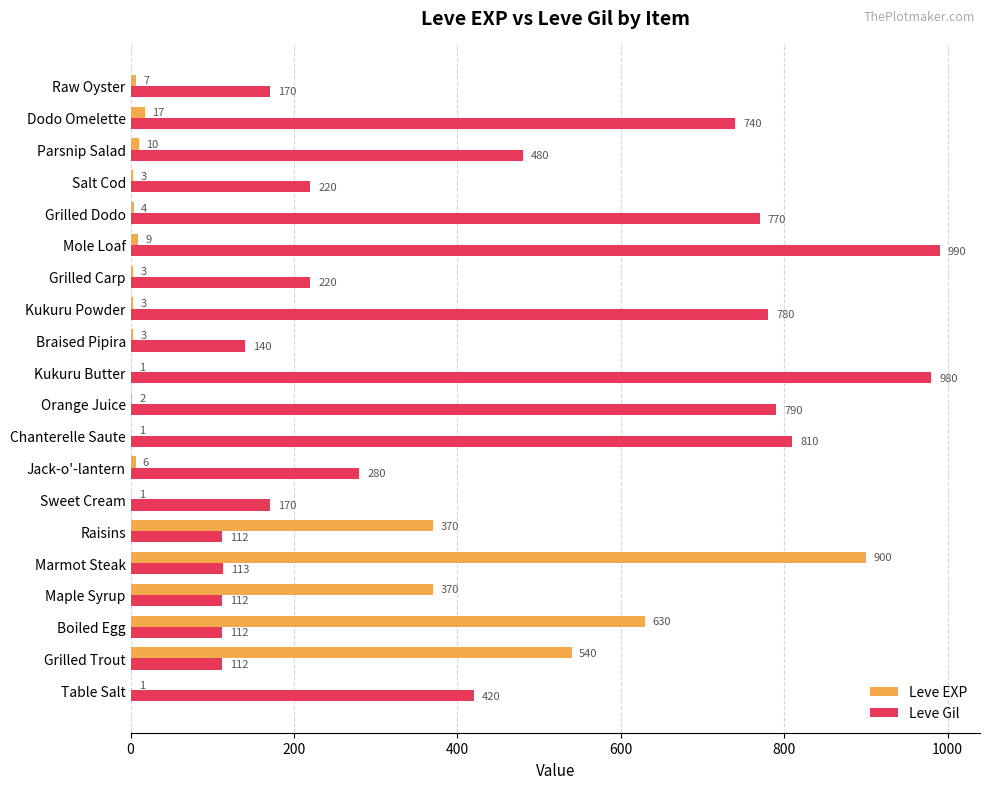

Between Sweet Cream and Kukuru Powder, which series saw the biggest shift?

Leve Gil